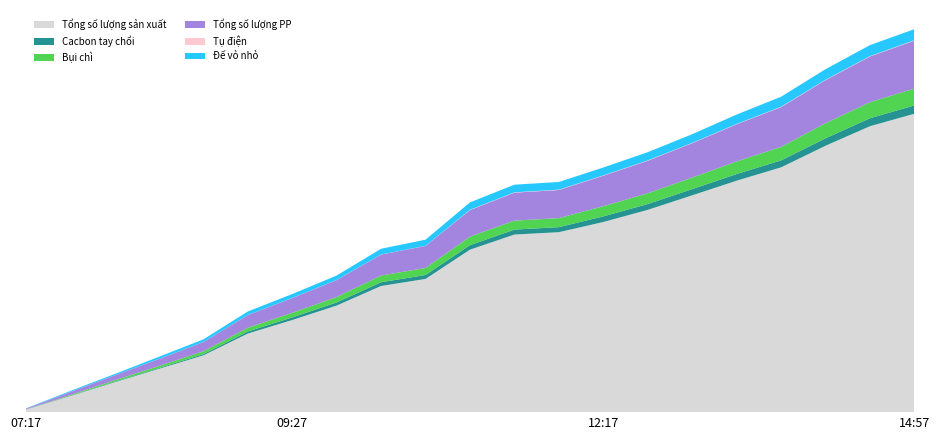

Reading left to right, list all the values displayed in this chart.

Tổng số lượng sản xuất: 07:17=85	07:37=536	07:57=1001	08:17=1455	08:37=1906	09:07=2639	09:27=3093	09:47=3579	10:17=4236	10:27=4474	11:07=5456	11:27=5964	11:57=6043	12:17=6385	12:37=6793	12:57=7281	13:17=7772	13:37=8220	14:07=8945	14:37=9601	14:57=10021
Cacbon tay chổi: 07:17=3	07:37=9	07:57=18	08:17=24	08:37=41	09:07=69	09:27=88	09:47=105	10:17=126	10:27=131	11:07=151	11:27=166	11:57=169	12:17=188	12:37=195	12:57=208	13:17=224	13:37=233	14:07=250	14:37=268	14:57=279
Bụi chì: 07:17=1	07:37=25	07:57=48	08:17=70	08:37=95	09:07=126	09:27=154	09:47=182	10:17=225	10:27=236	11:07=287	11:27=301	11:57=303	12:17=343	12:37=362	12:57=388	13:17=422	13:37=454	14:07=507	14:37=539	14:57=567
Tổng số lượng PP: 07:17=24	07:37=103	07:57=165	08:17=235	08:37=310	09:07=425	09:27=496	09:47=569	10:17=705	10:27=741	11:07=891	11:27=939	11:57=946	12:17=1023	12:37=1092	12:57=1155	13:17=1249	13:37=1335	14:07=1447	14:37=1535	14:57=1608
Tụ điện: 07:17=0	07:37=1	07:57=1	08:17=2	08:37=2	09:07=3	09:27=3	09:47=3	10:17=3	10:27=4	11:07=10	11:27=11	11:57=11	12:17=11	12:37=11	12:57=11	13:17=11	13:37=12	14:07=12	14:37=13	14:57=13
Đế vỏ nhỏ: 07:17=7	07:37=33	07:57=45	08:17=73	08:37=88	09:07=117	09:27=132	09:47=150	10:17=192	10:27=205	11:07=249	11:27=257	11:57=257	12:17=265	12:37=277	12:57=290	13:17=315	13:37=337	14:07=355	14:37=368	14:57=373